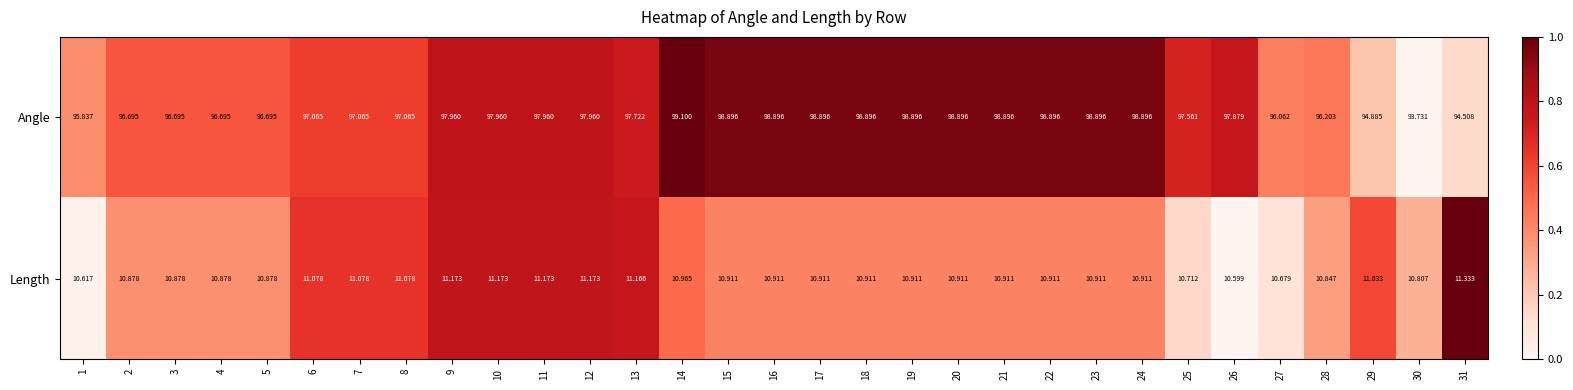

Which series has the largest range (max minus min)?

Angle